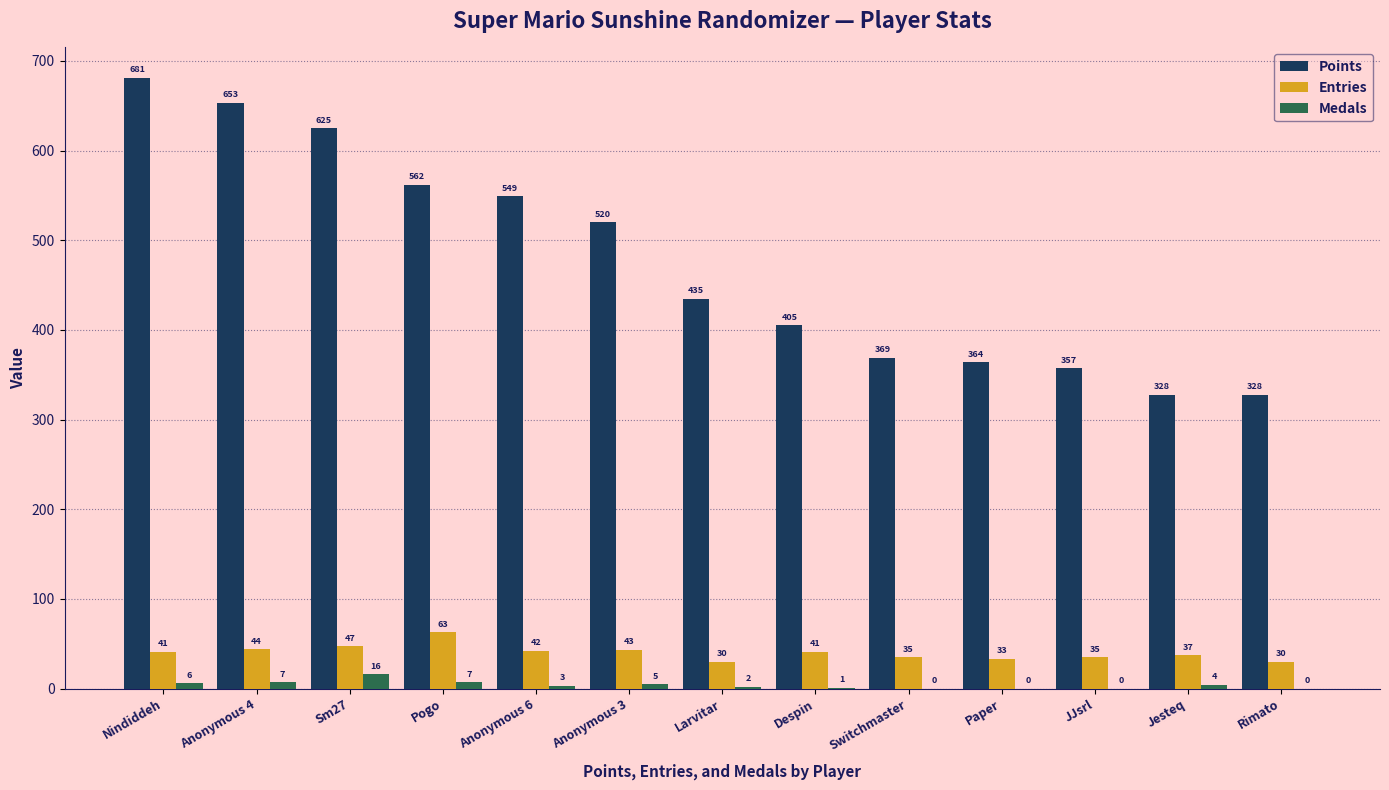

What is the total value across all series at Anonymous 3?

568